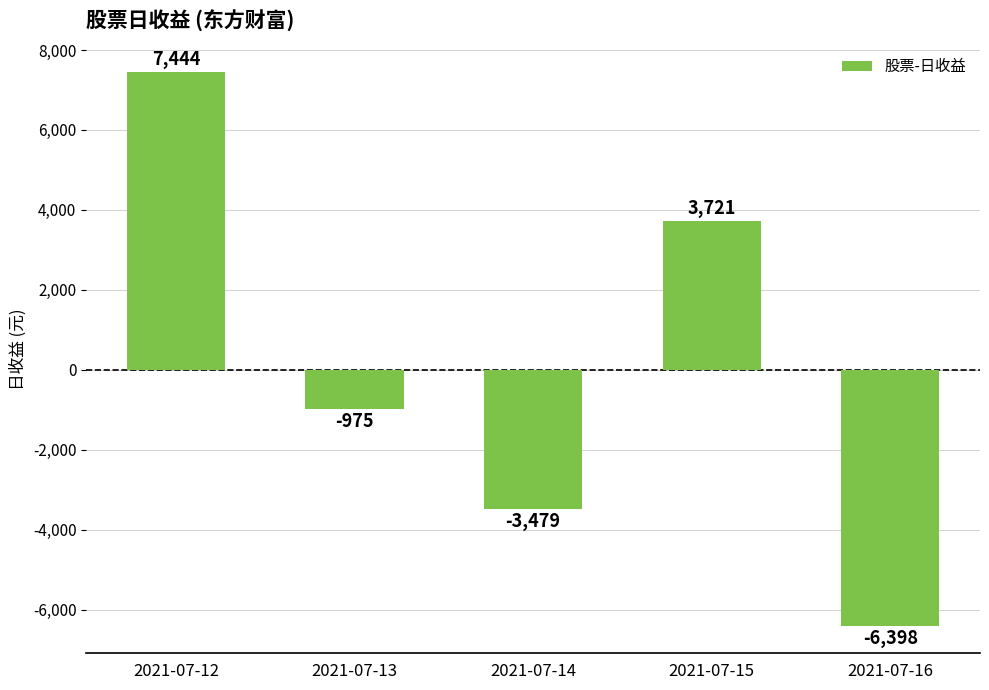

How many bars are there in total?

5